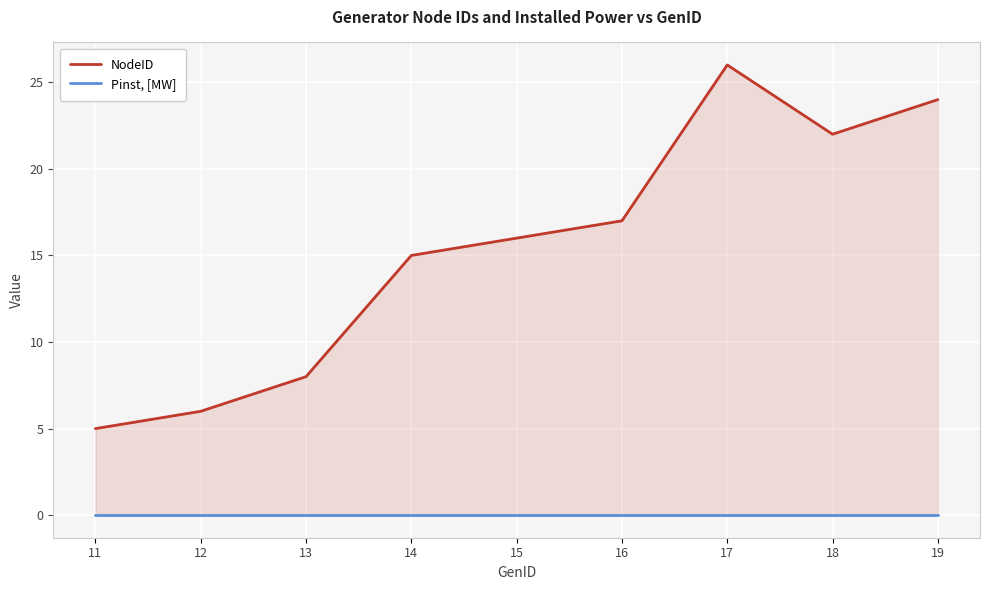

Reading left to right, what are all the values shown in this chart?

NodeID: 11=5	12=6	13=8	14=15	15=16	16=17	17=26	18=22	19=24
Pinst, [MW]: 11=0	12=0	13=0	14=0	15=0	16=0	17=0	18=0	19=0